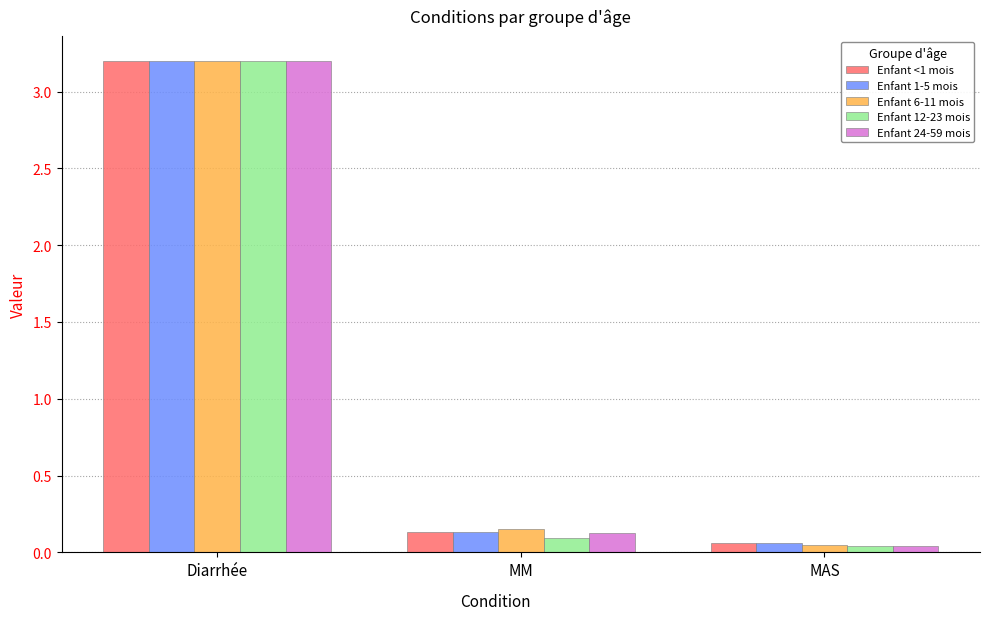

Where is Enfant 1-5 mois nearest to the value 1?

MM